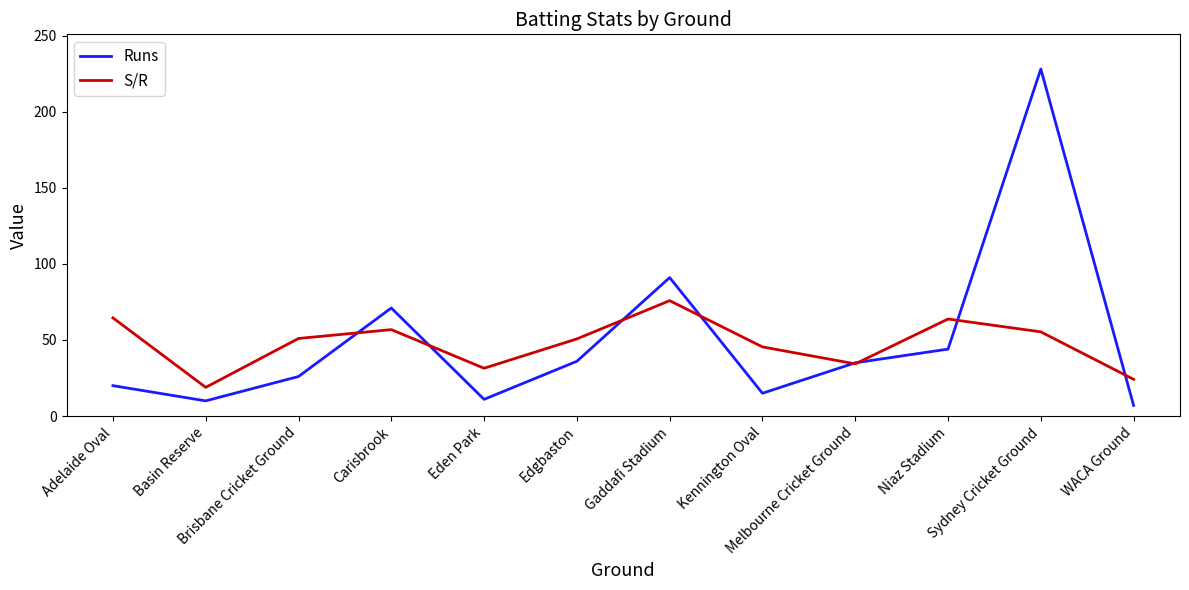

At which category is the sum across all series the highest?

Sydney Cricket Ground